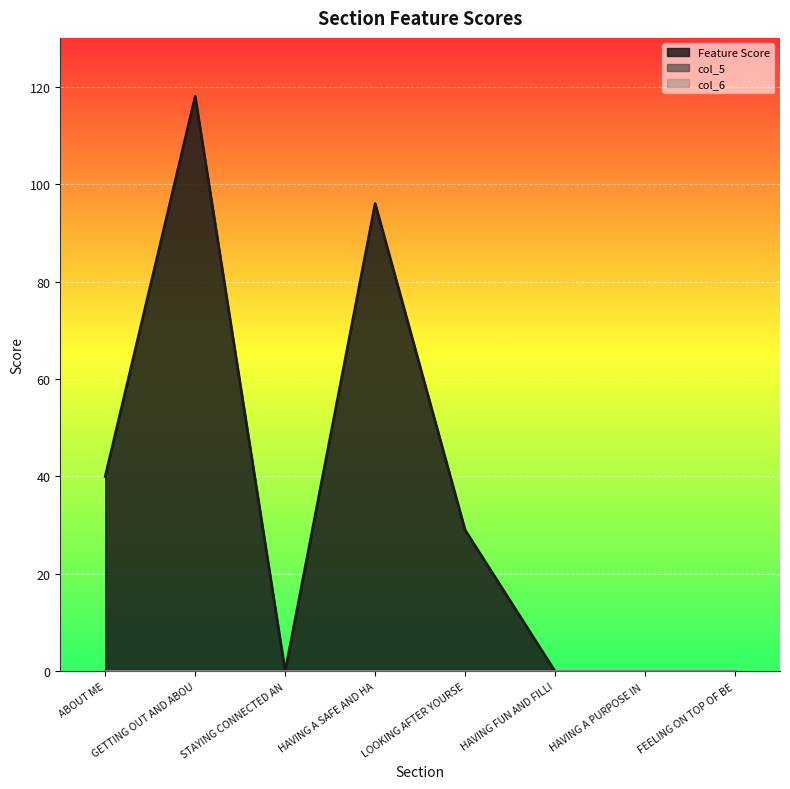

Is the value of col_5 at FEELING ON TOP OF BEING A CARER greater than the value of col_6 at HAVING A SAFE AND HAPPY HOME?

No